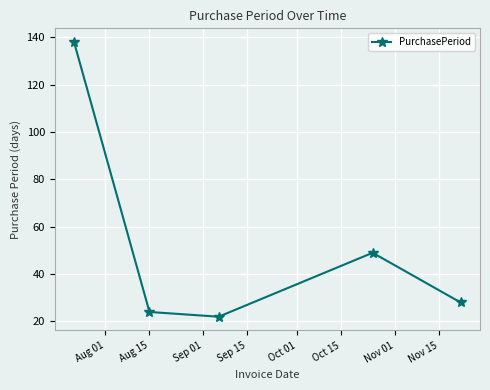

True or false: the data has more than 0 interior local peaks.

True